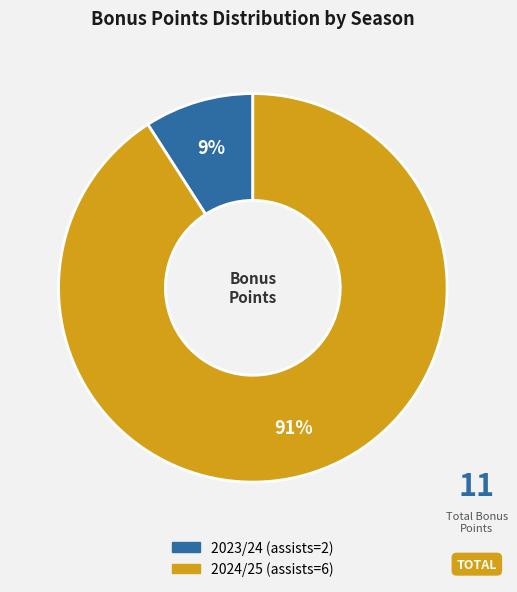

Is it true that 2023/24 (assists=2) is 1% of the pie?

False